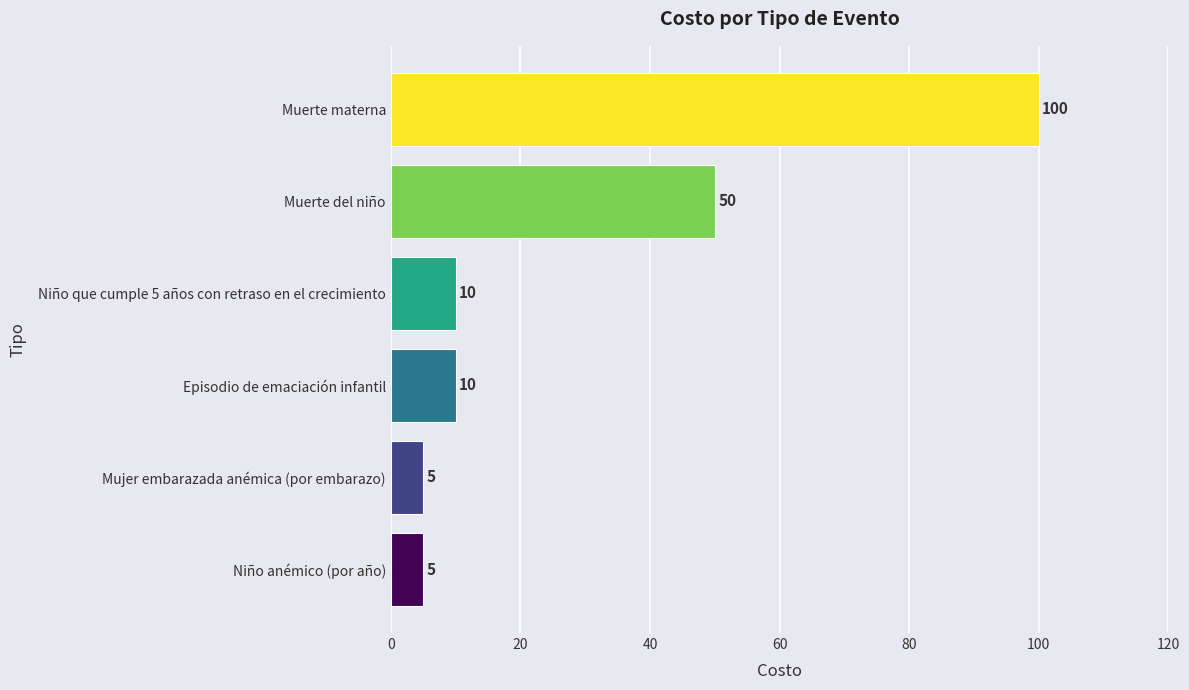

What is the greatest value displayed?

100